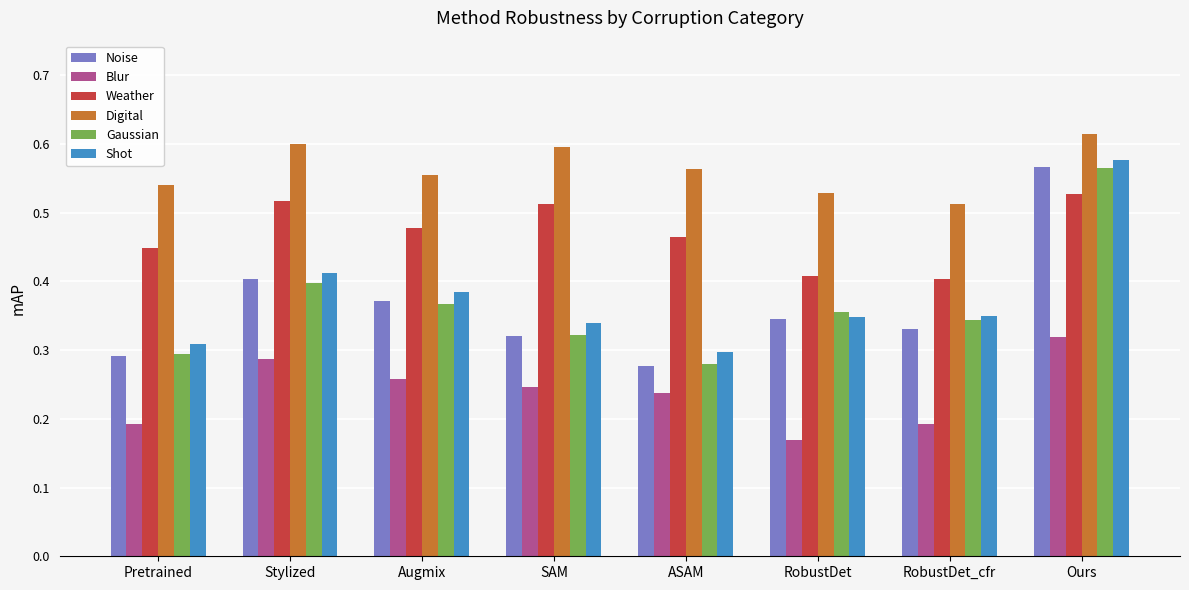

At how many categories does at least one series exceed 0?

8